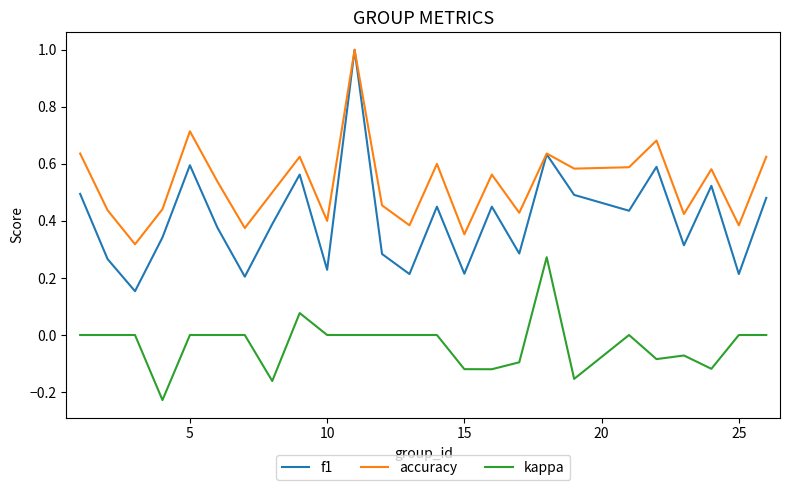

True or false: kappa and accuracy cross at least once.

False